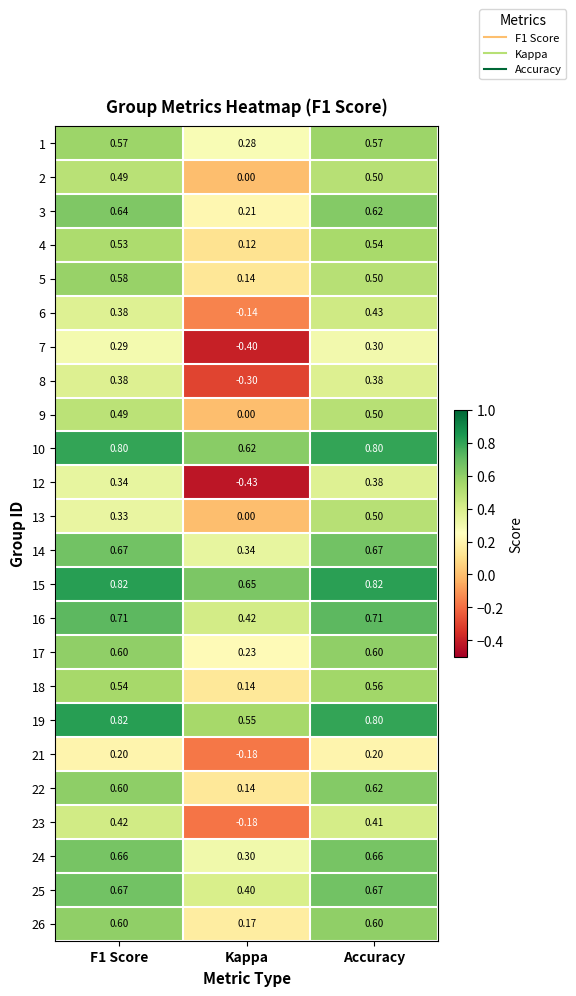

How many positive values does the 23 series have?

2